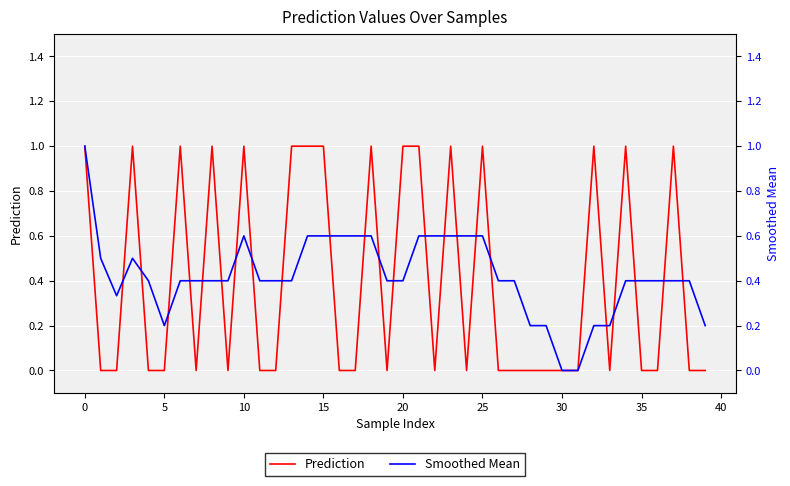

Rank the series at 24 from lowest to highest value.

Prediction, Smoothed Mean